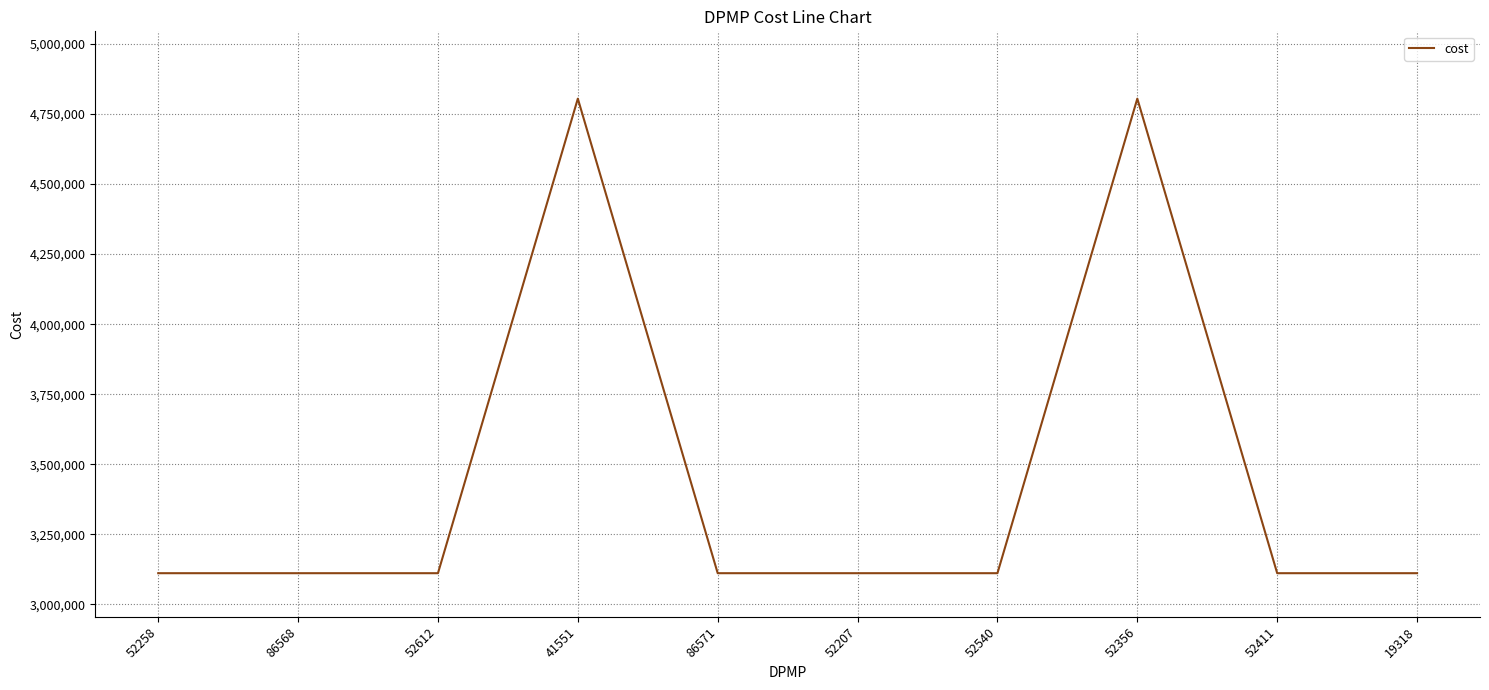

The chart shows a value of 4773520.2 at 19318. True or false?

False